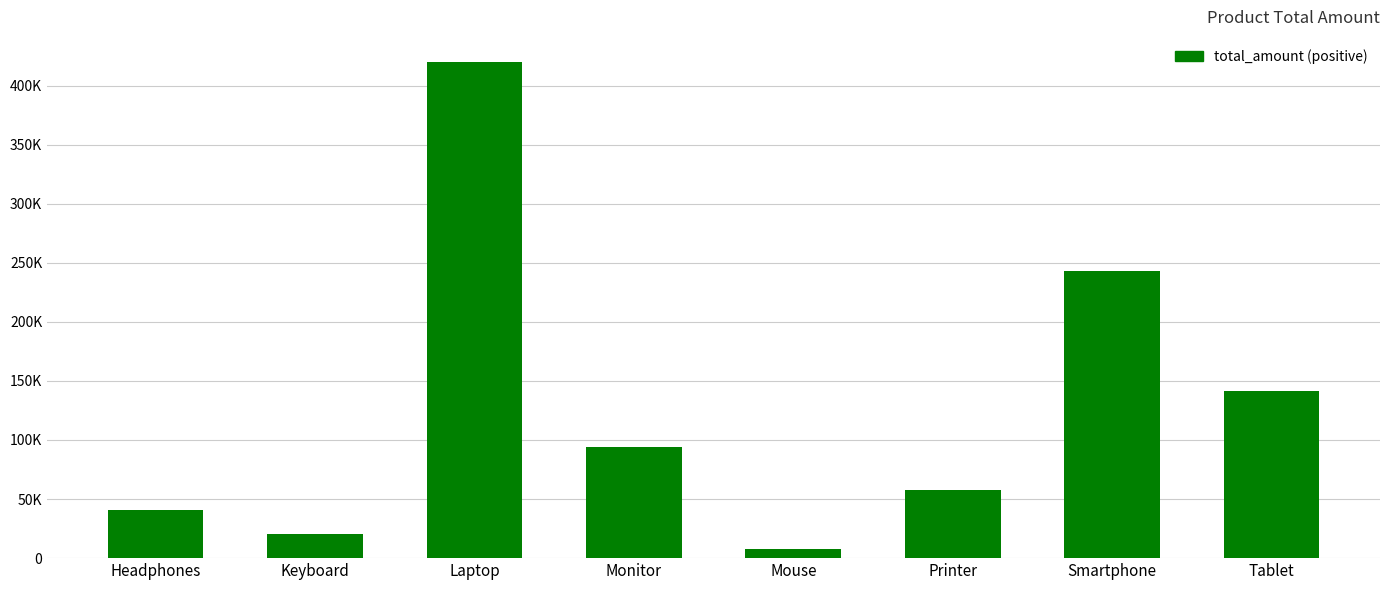

How many data points are above 94160?

3